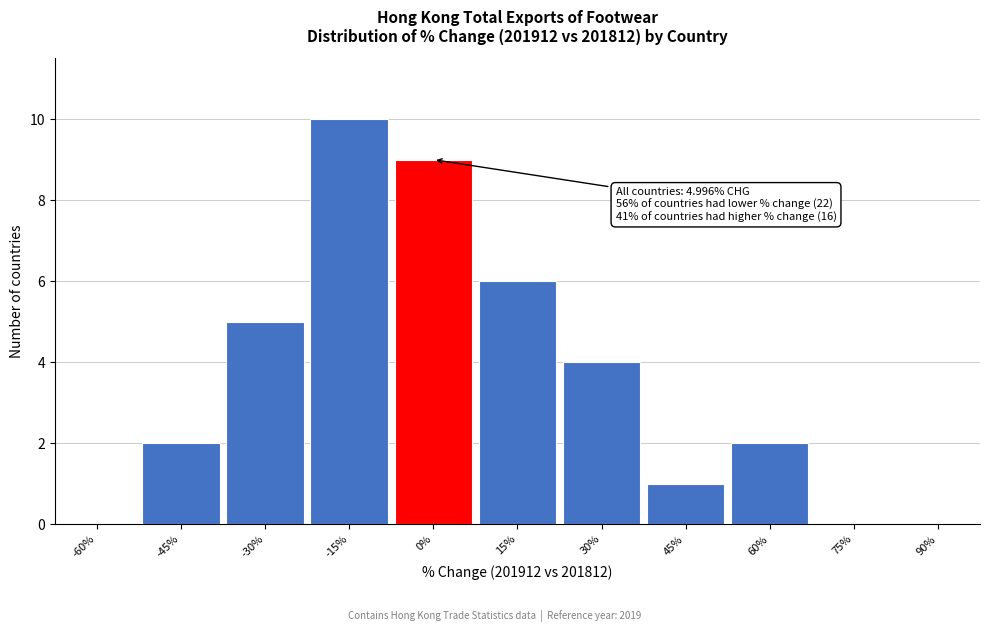

Reading right to left, what are all the values shown in this chart?

90%=0	75%=0	60%=2	45%=1	30%=4	15%=6	0%=9	-15%=10	-30%=5	-45%=2	-60%=0